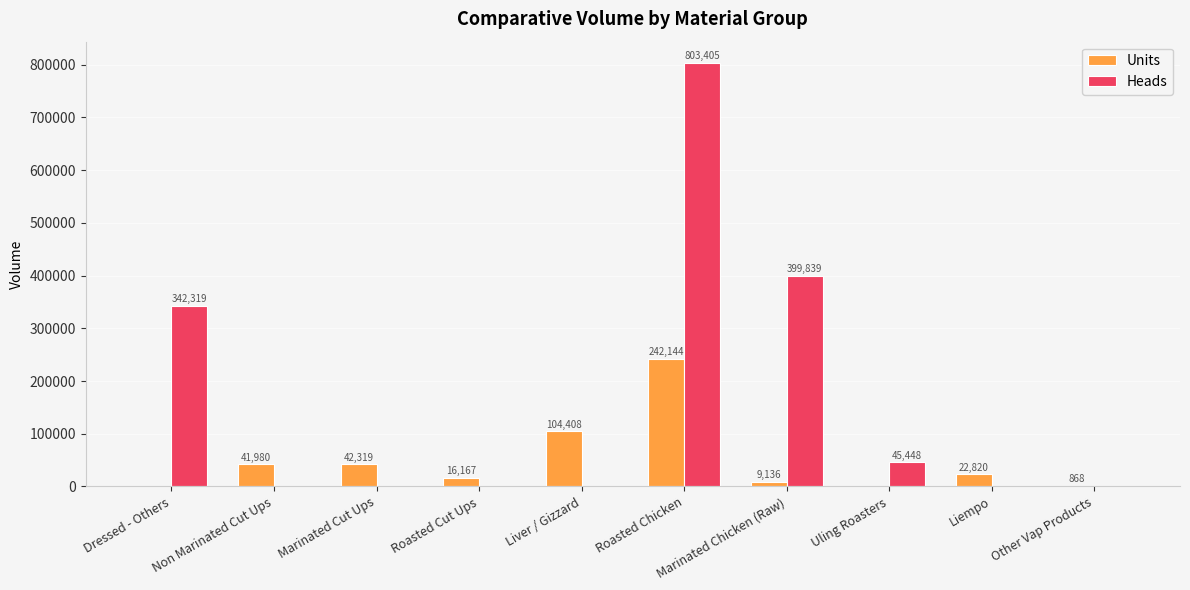

How many values in Heads are above zero?

4